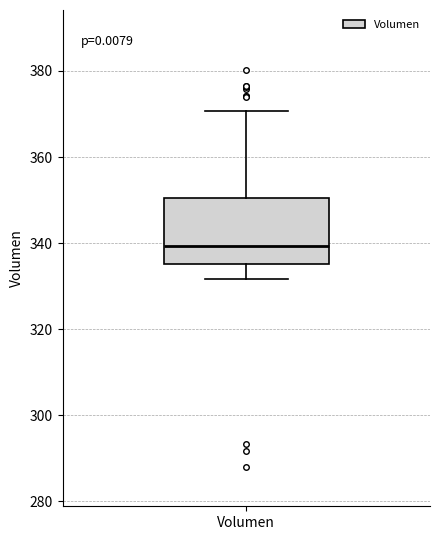

Read this box plot against the y-axis: the position of the median line, the range covered by the box, and the ends of both whiskers. The values are not printed on the chart, so give them approximately, as read against the axis.

median 340, box 336 to 350, whiskers 332 to 370